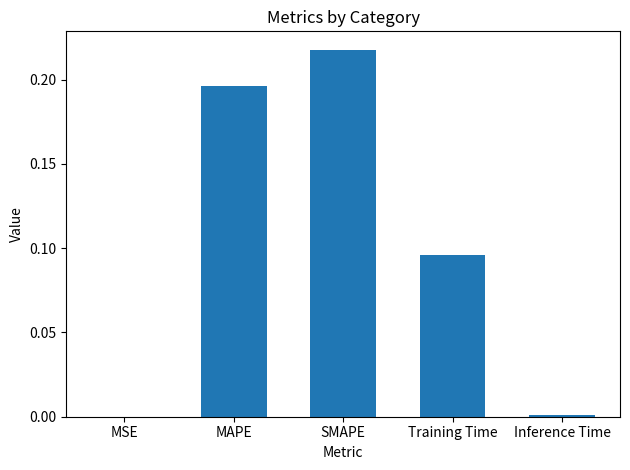

What is the sum of all values?

0.5